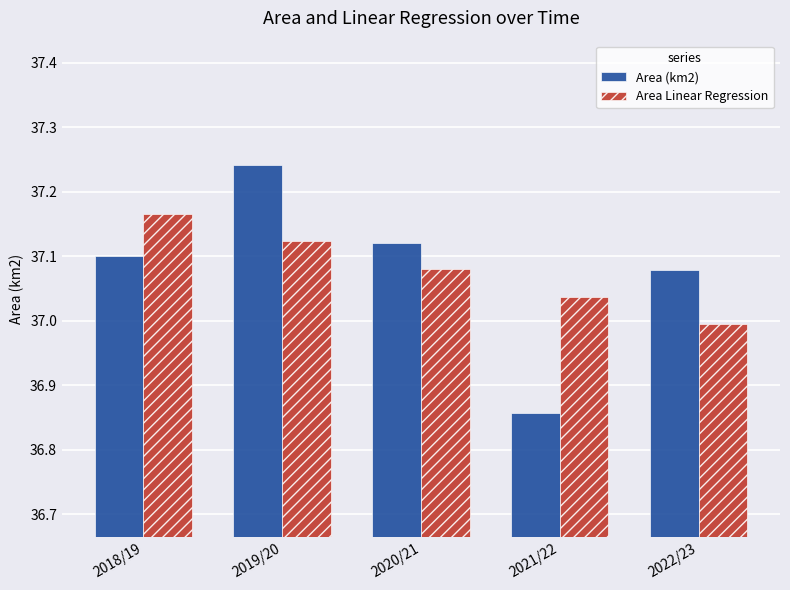

What is the total value across all series at 2021/22?

73.9